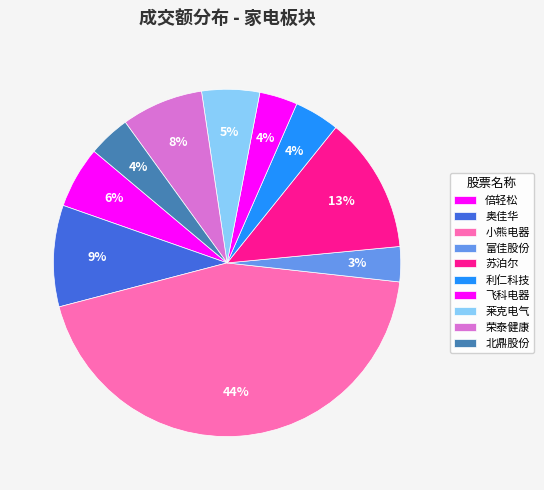

Is there a majority slice in this chart?

No